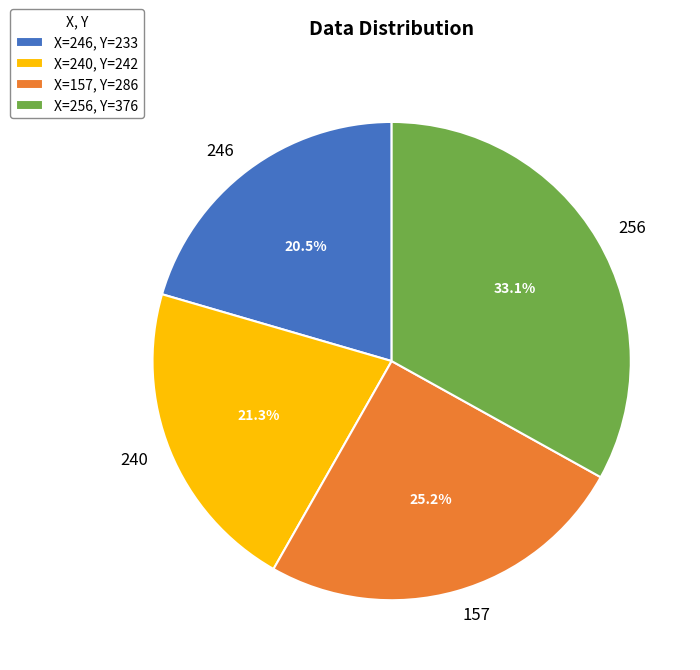

How many slices are in this pie chart?

4